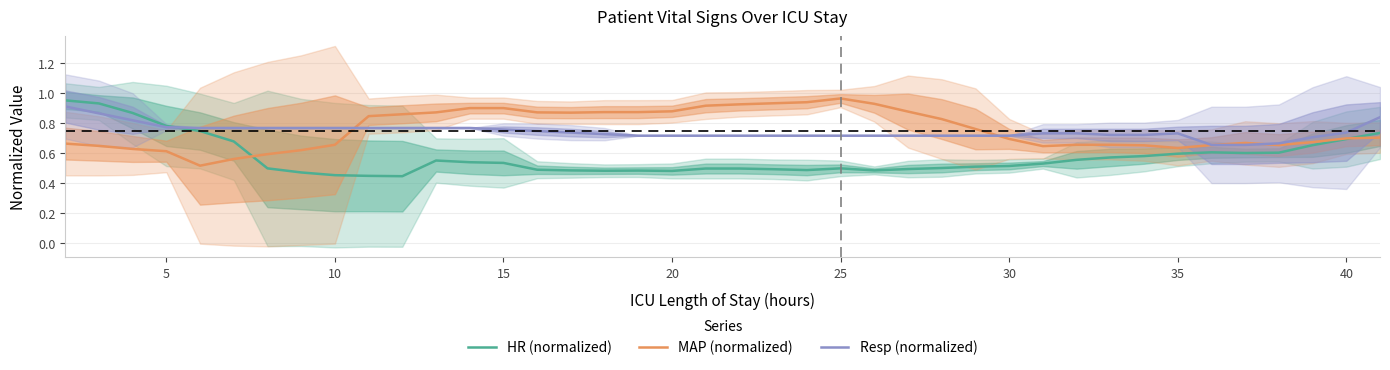

The value of MAP (normalized) at 40 is 1.1. True or false?

False